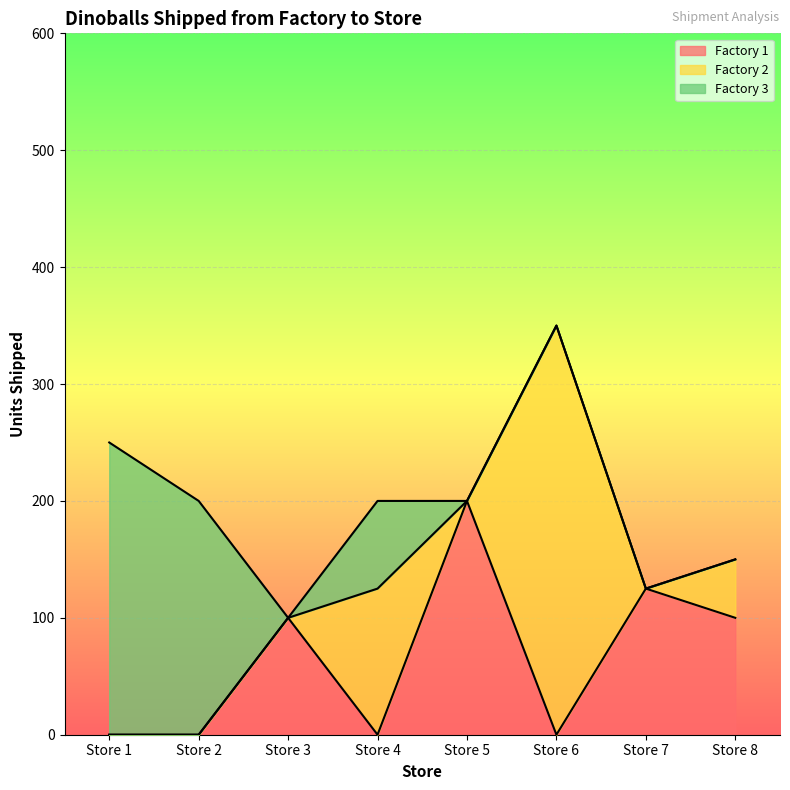

In Factory 2, how many points are higher than both neighbors (excluding endpoints)?

2